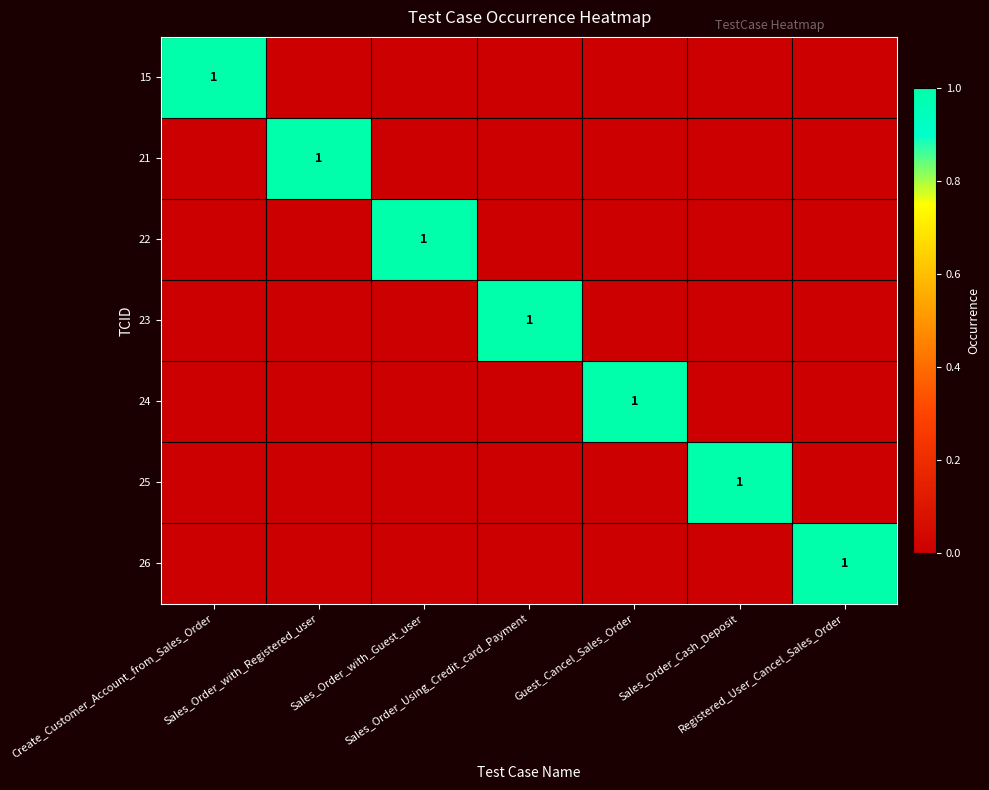

List the series in order of their peak value, lowest first.

15, 21, 22, 23, 24, 25, 26